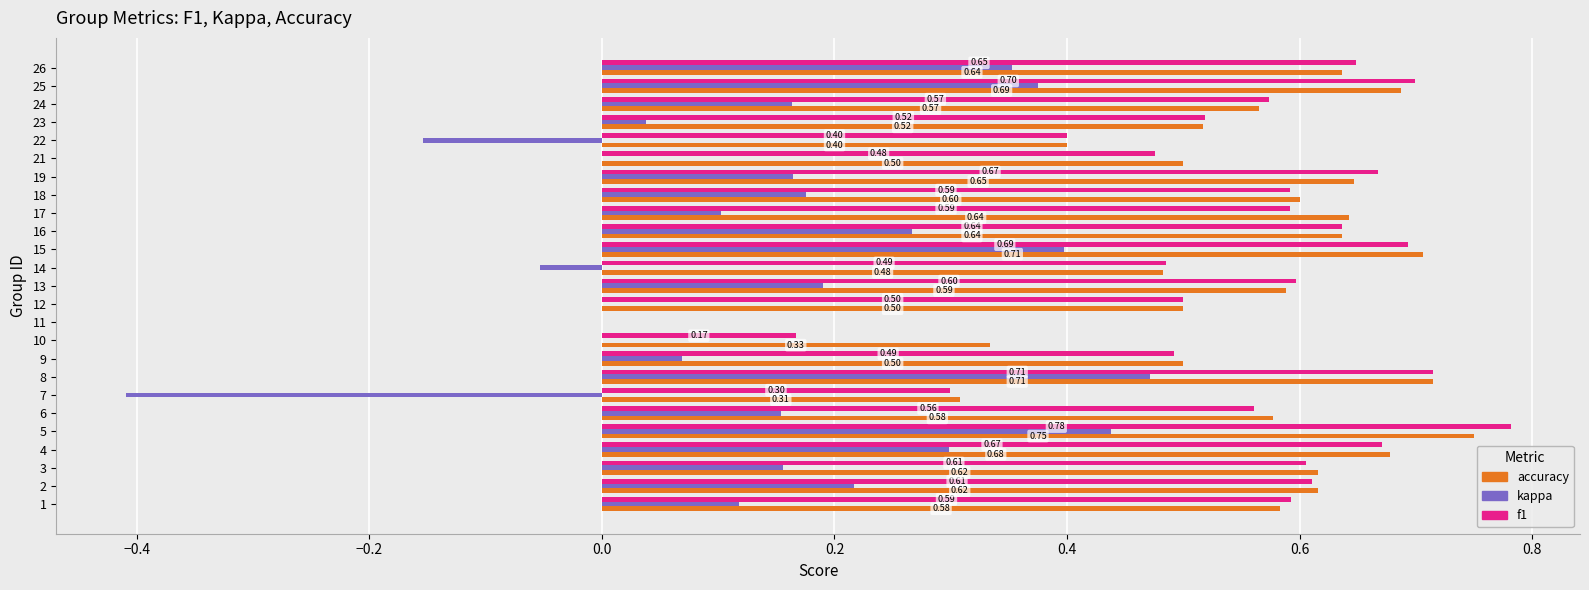

Is the value of kappa at 18 greater than the value of accuracy at 8?

No